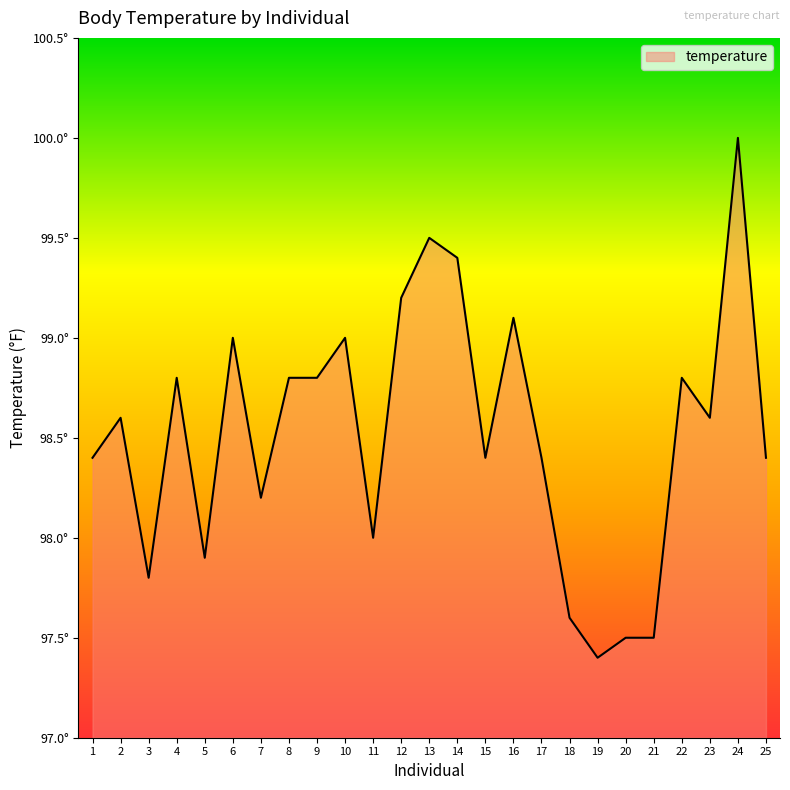

Is this an area chart (filled region under the line)?

Yes